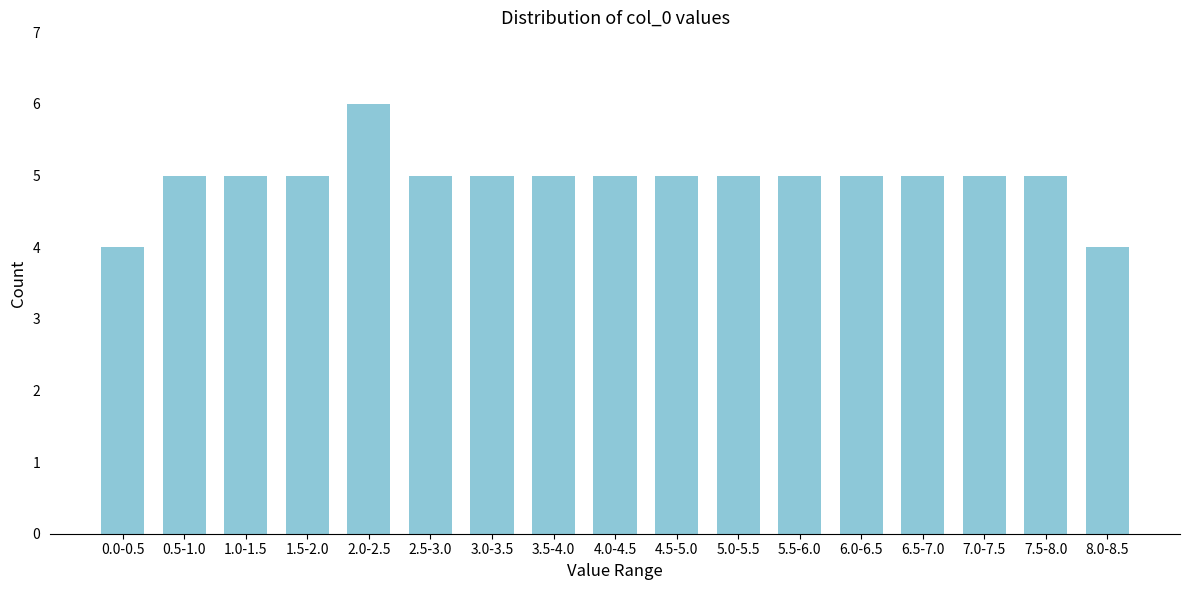

Reading right to left, transcribe all the data shown in this chart.

4	5	5	5	5	5	5	5	5	5	5	5	6	5	5	5	4